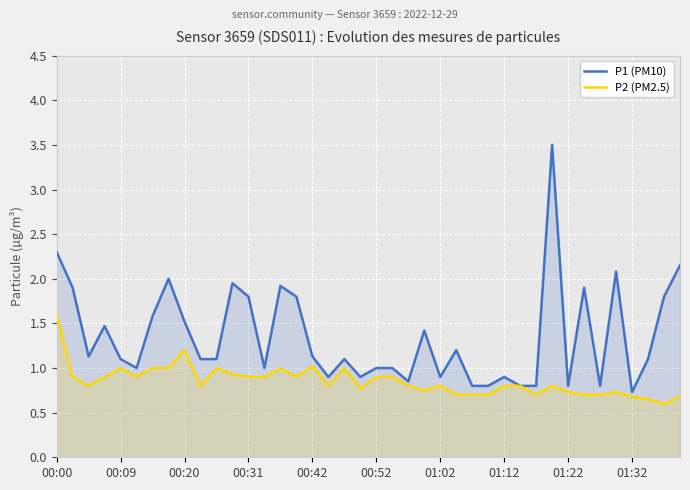

What are all the series names shown in the legend?

P1 (PM10), P2 (PM2.5)